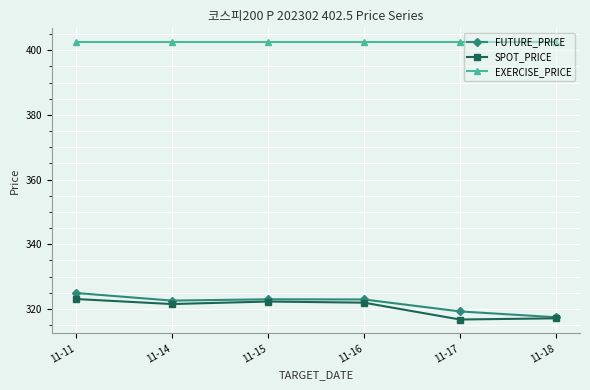

What is the spread (max minus min) of values at 11-14?

81.0